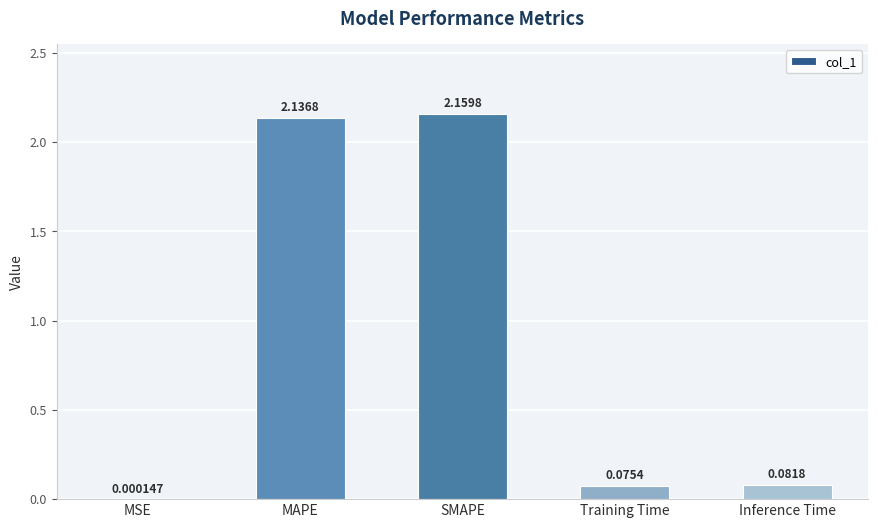

What is the sum of all values?

4.5